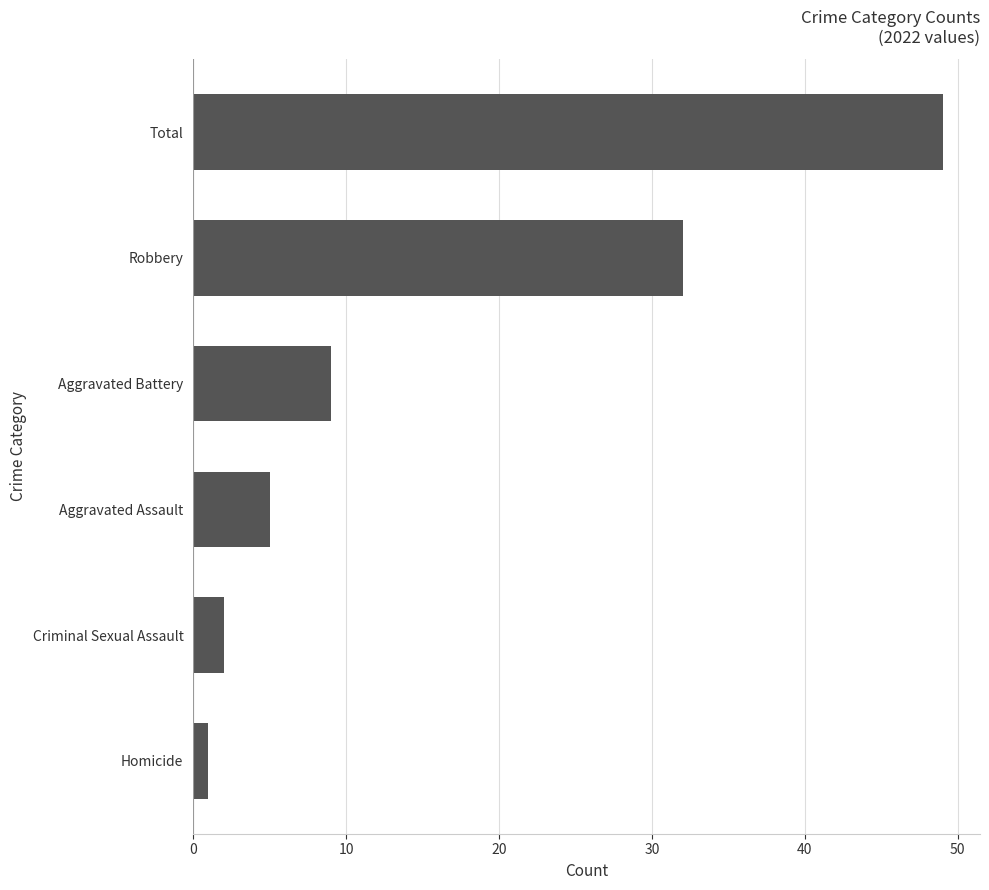

How many series are shown in this chart?

1